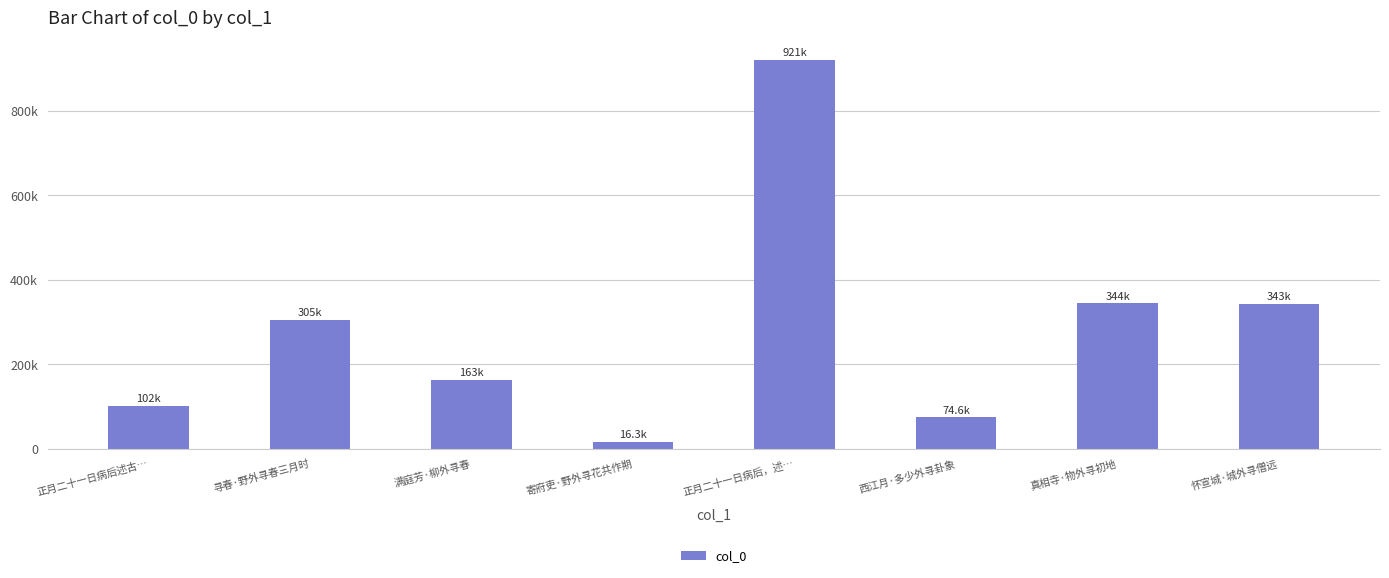

Which label corresponds to the smallest value in the chart?

寄府吏·野外寻花共作期